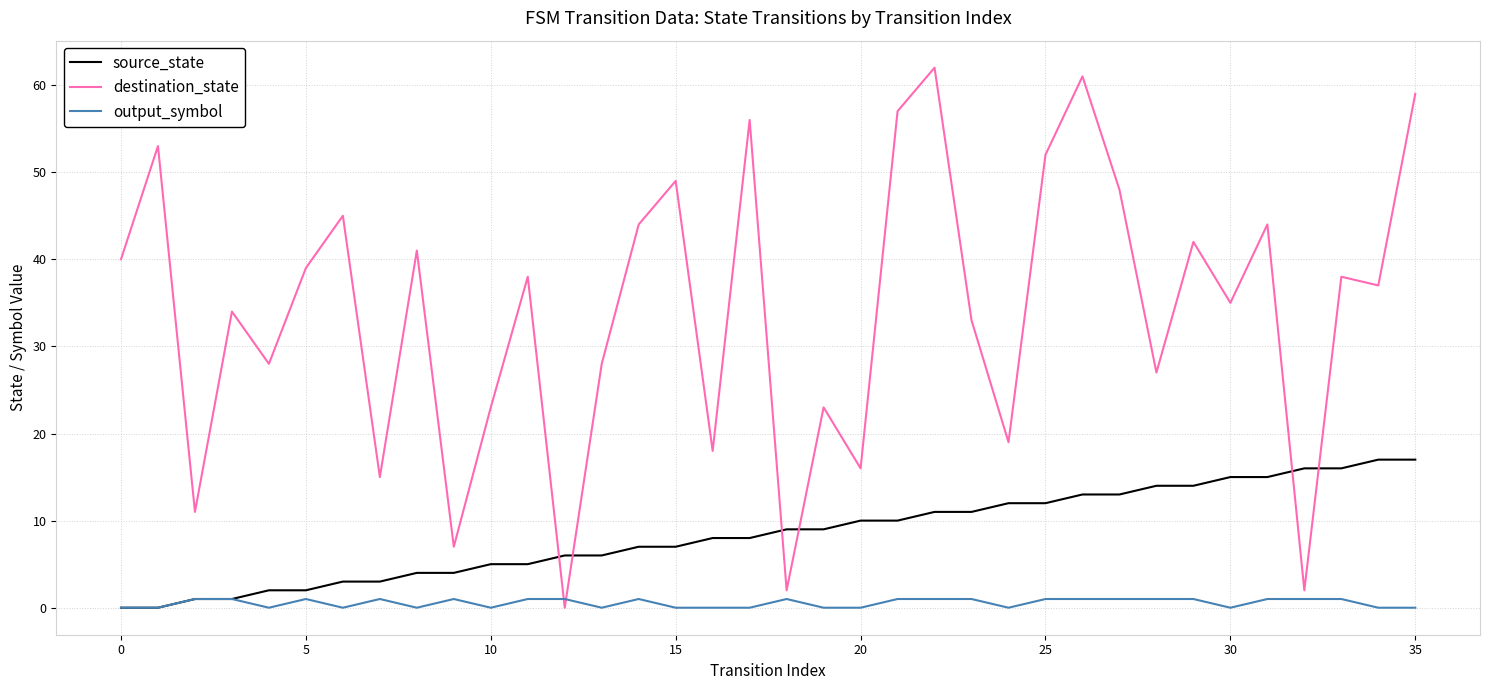

What is the maximum value shown in the chart?

62